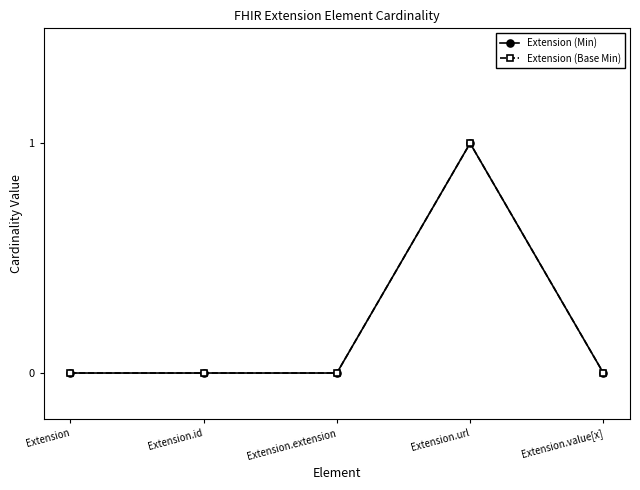

Does the chart have visible grid lines?

No